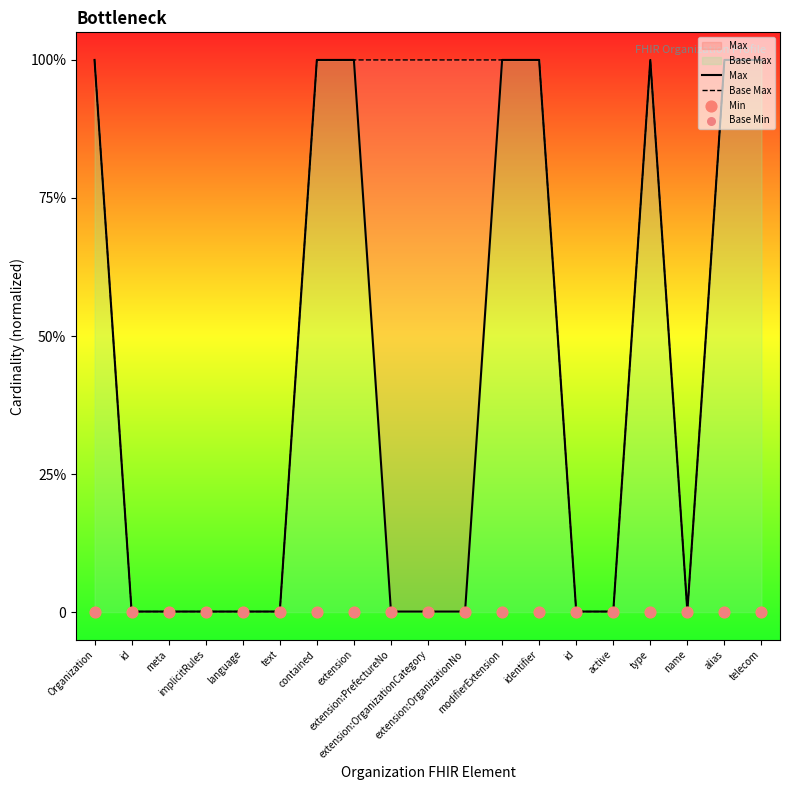

Is the value of Max at name greater than the value of Base Min at extension:PrefectureNo?

Yes